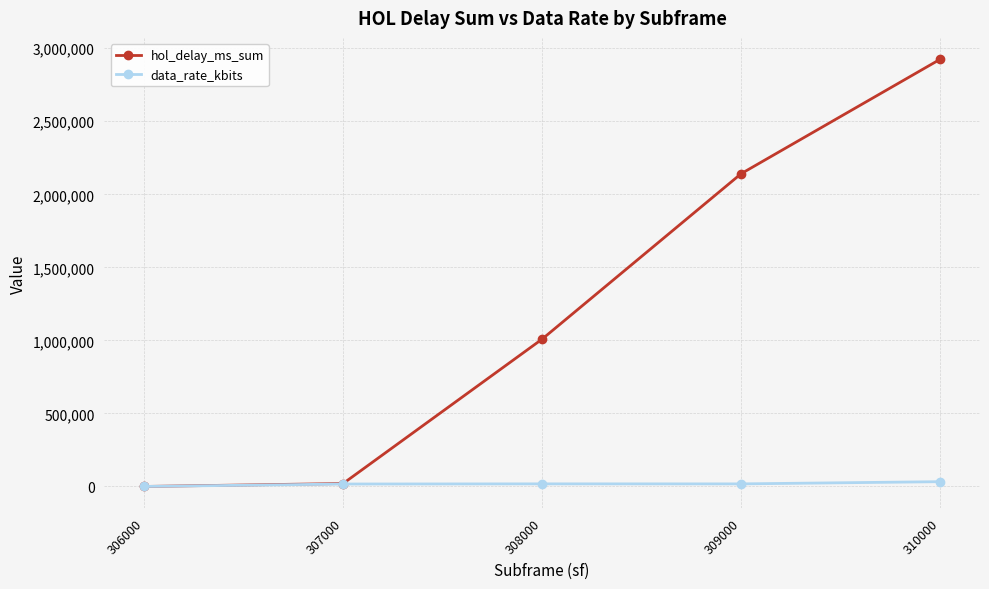

At which category is the sum across all series the highest?

310000